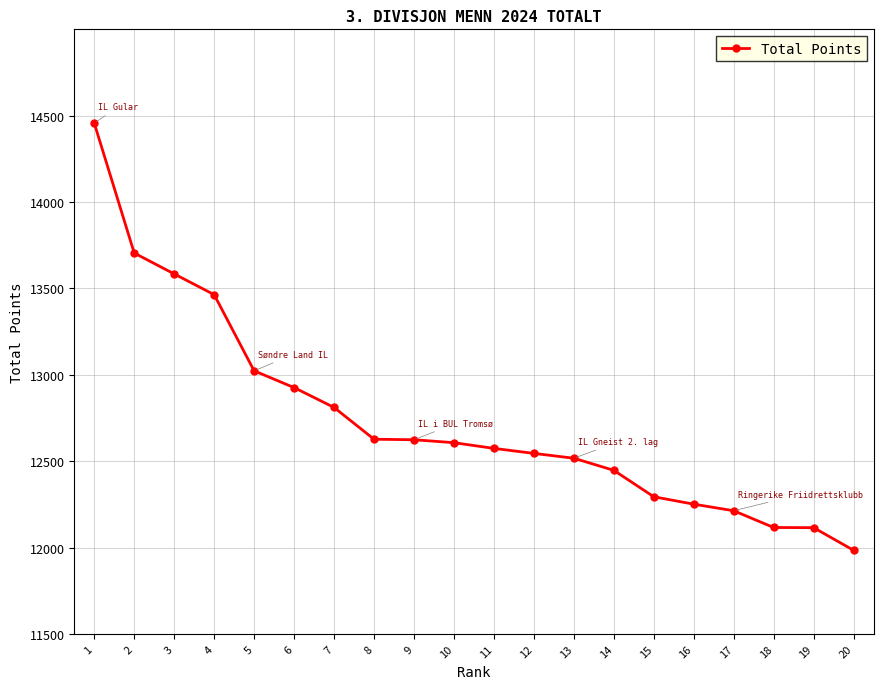

What is the sum of all values?

254884